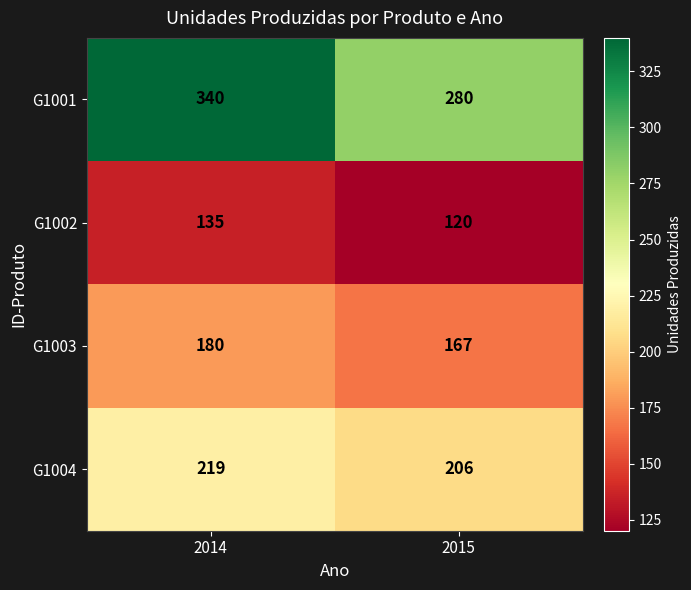

At which label is G1002 closest to 127?

2015